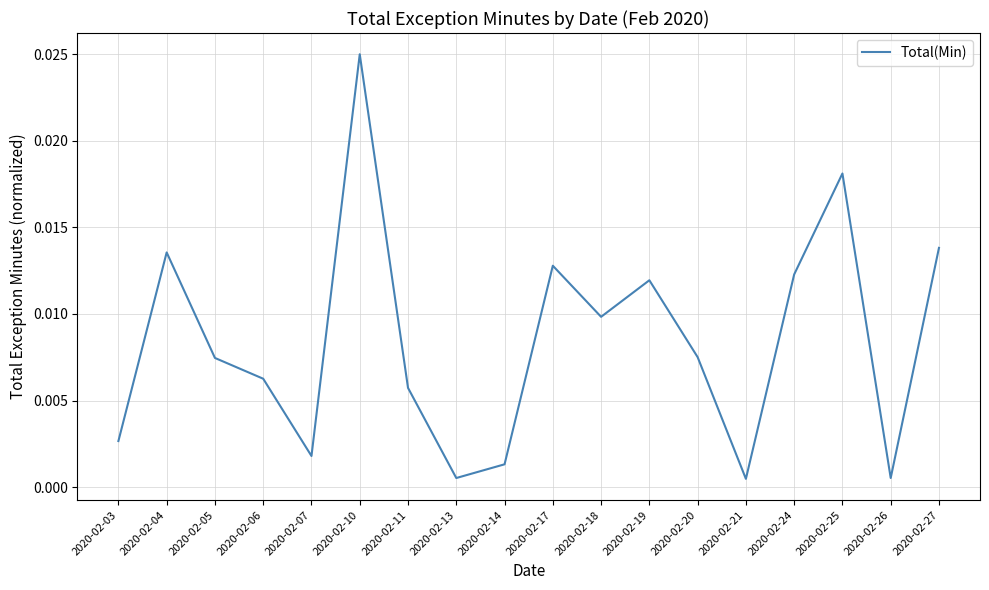

Which label corresponds to the largest value in the chart?

2020-02-10